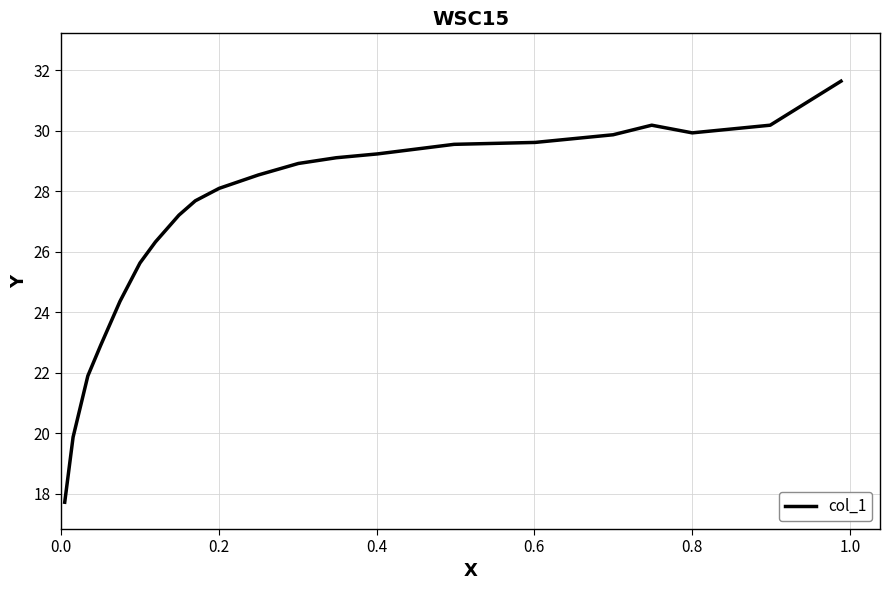

What is the greatest value displayed?

31.6